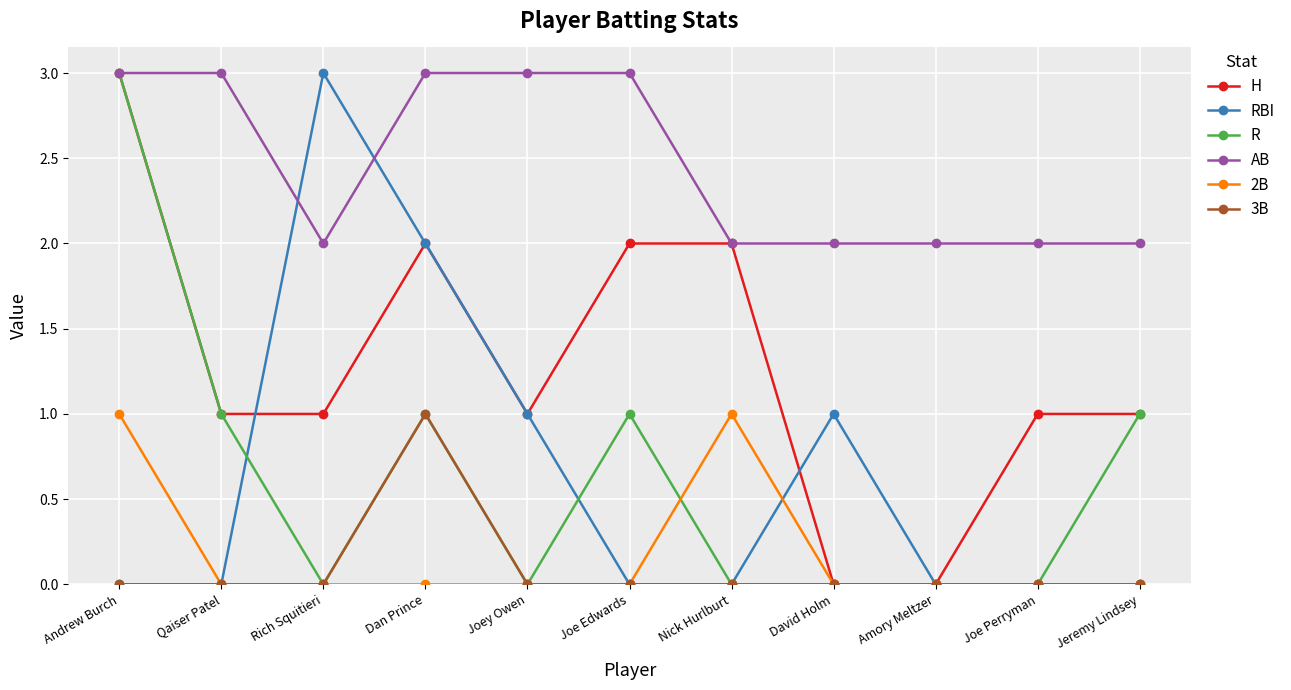

The value of 3B at Amory Meltzer is 0. True or false?

True